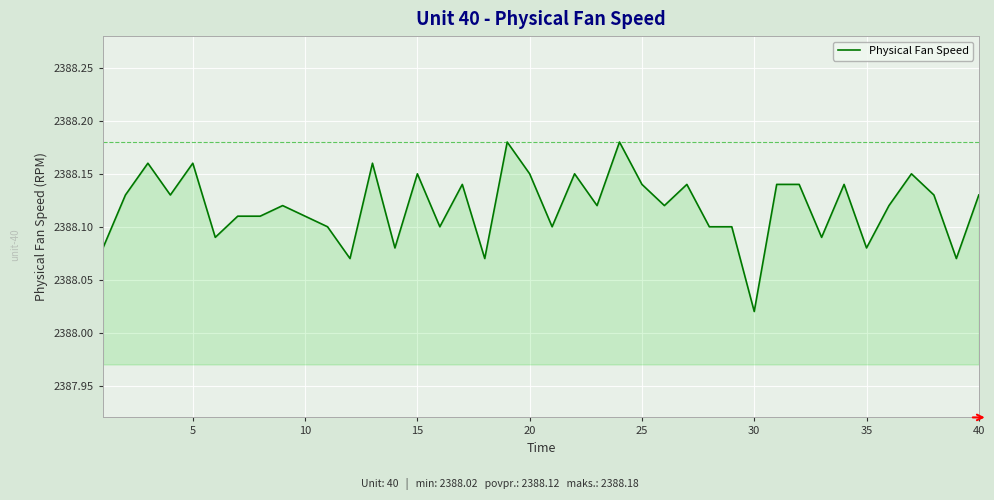

What is the average value?

2388.1